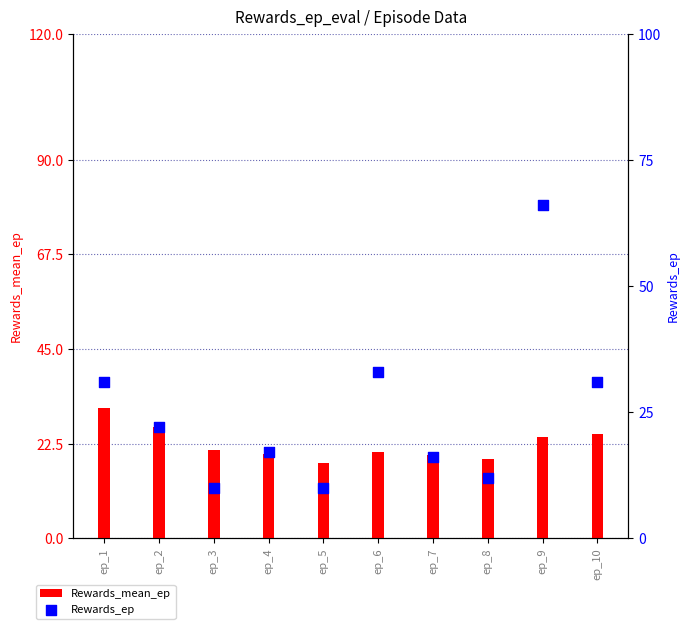

Which series has the largest total across all categories?

Rewards_ep